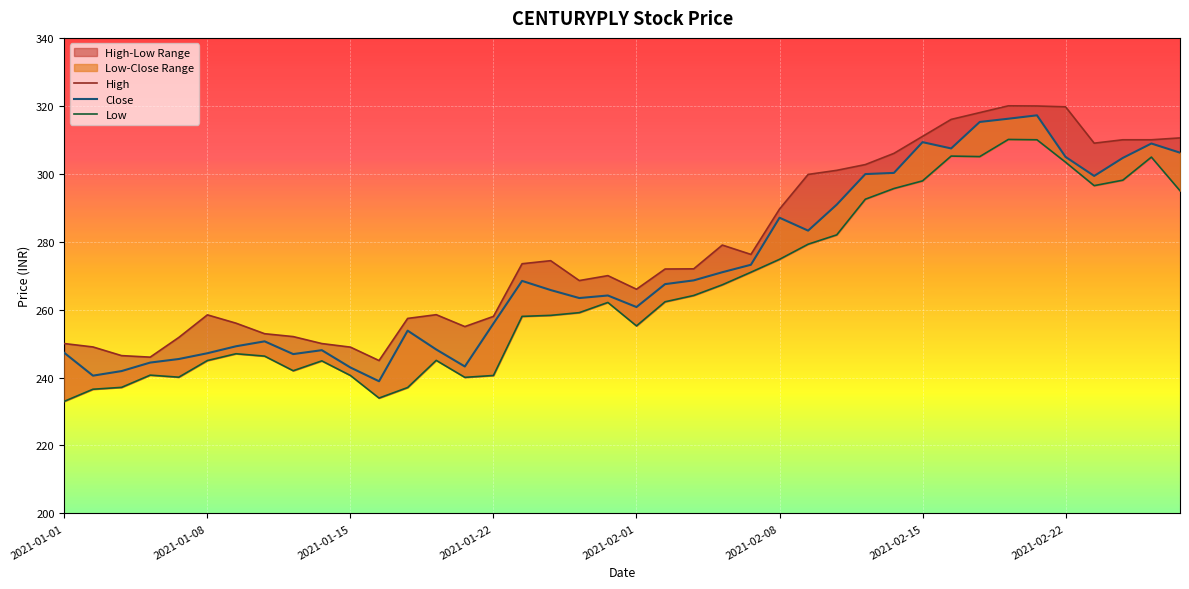

True or false: High has a value of 309.0 at 36.

True